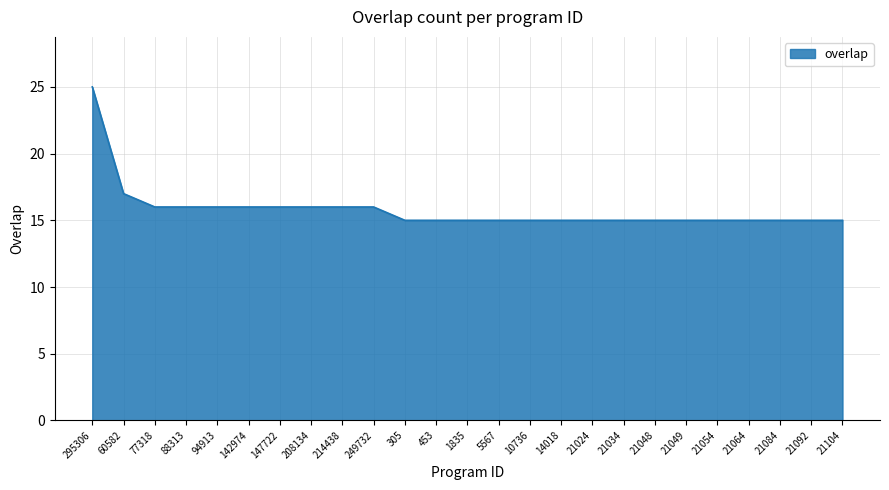

Where is the data nearest to the value 20?

60582